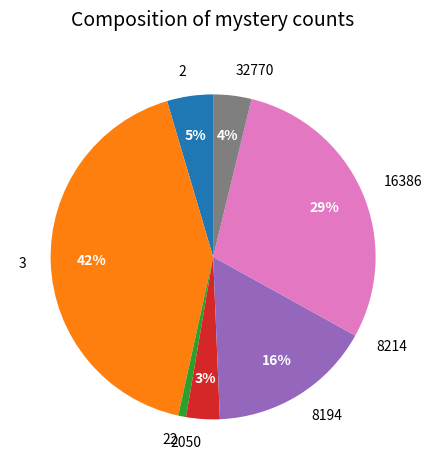

Is there any slice that represents more than half of the pie?

No